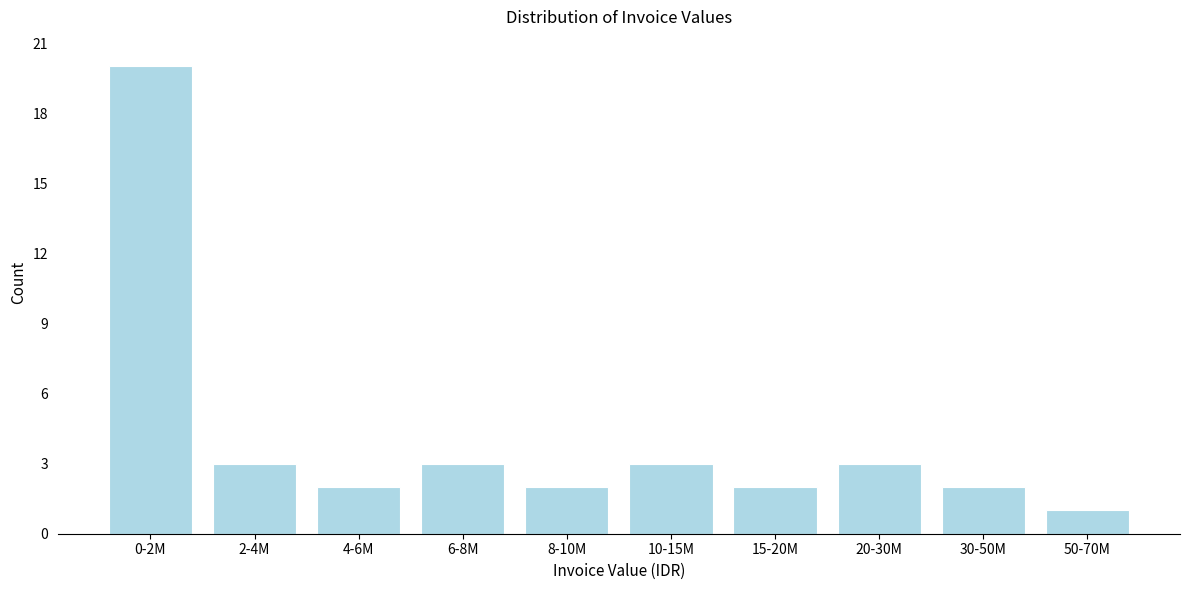

Reading right to left, extract all data points from this chart.

1	2	3	2	3	2	3	2	3	20